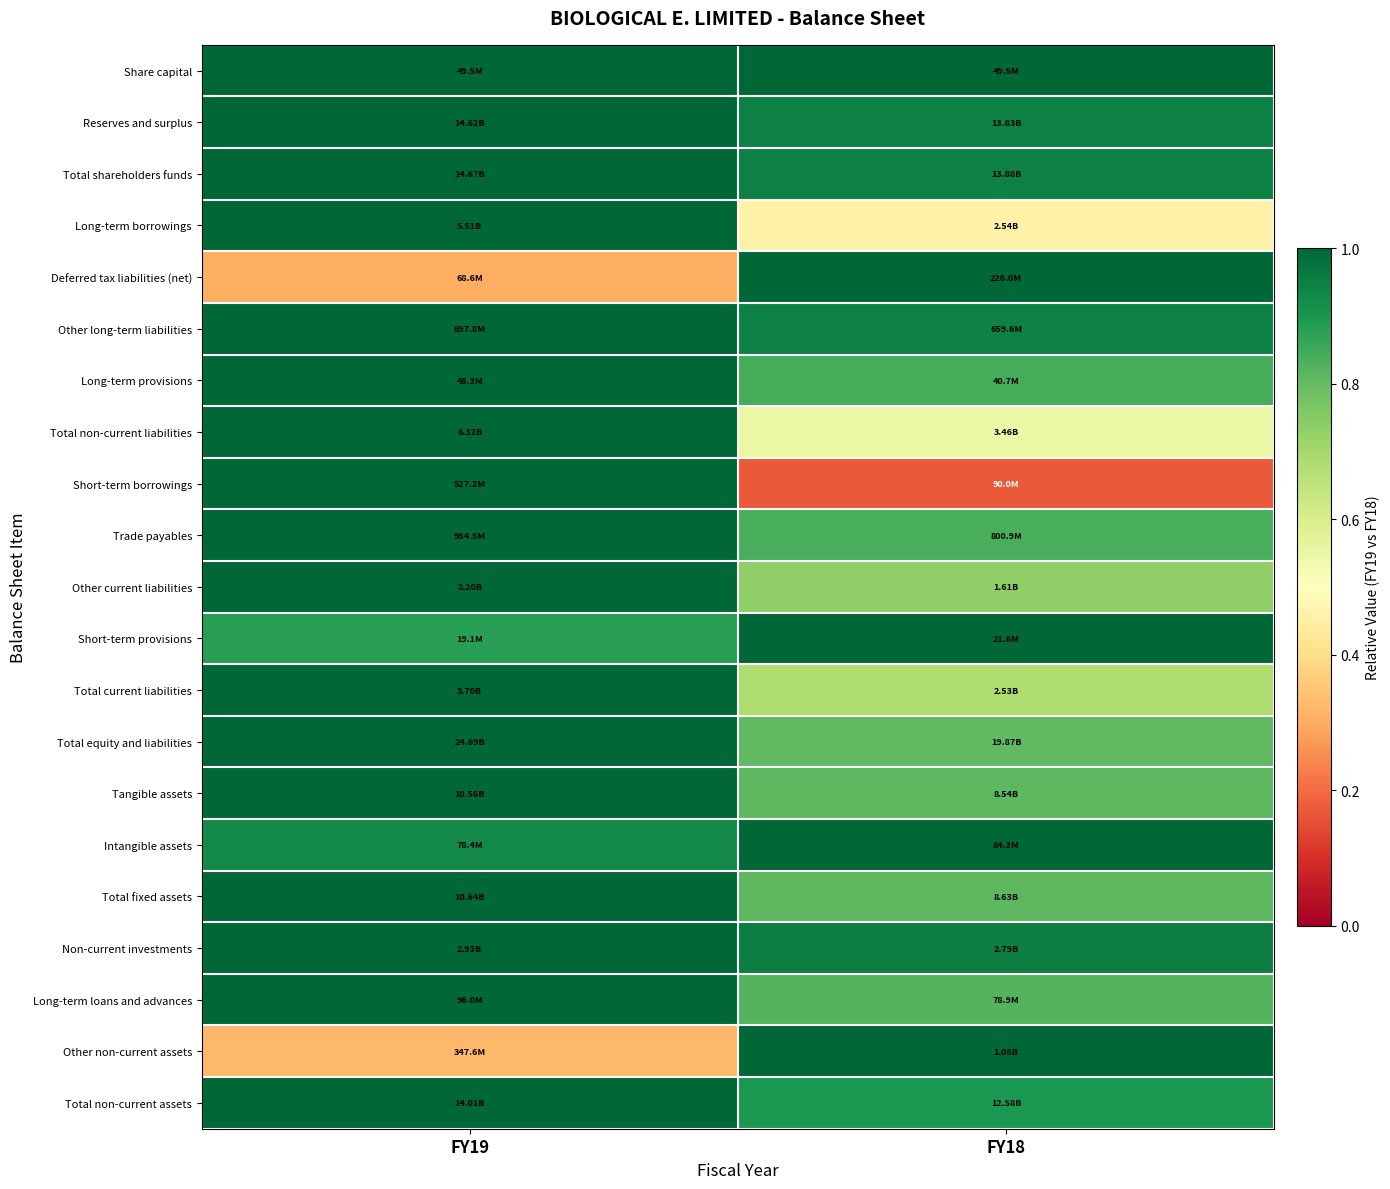

How many data points does each series have?

2